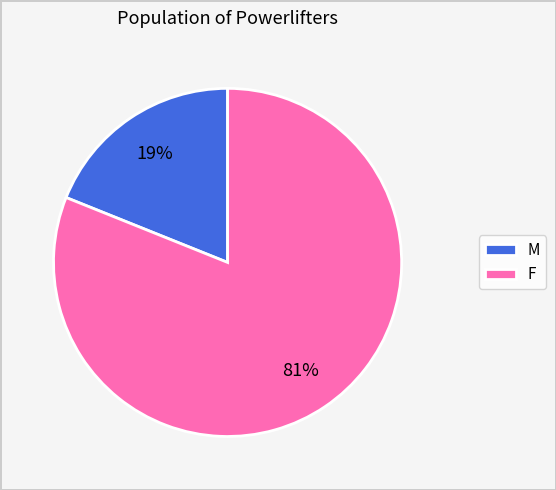

What percentage is the F slice, to the nearest percent?

81%